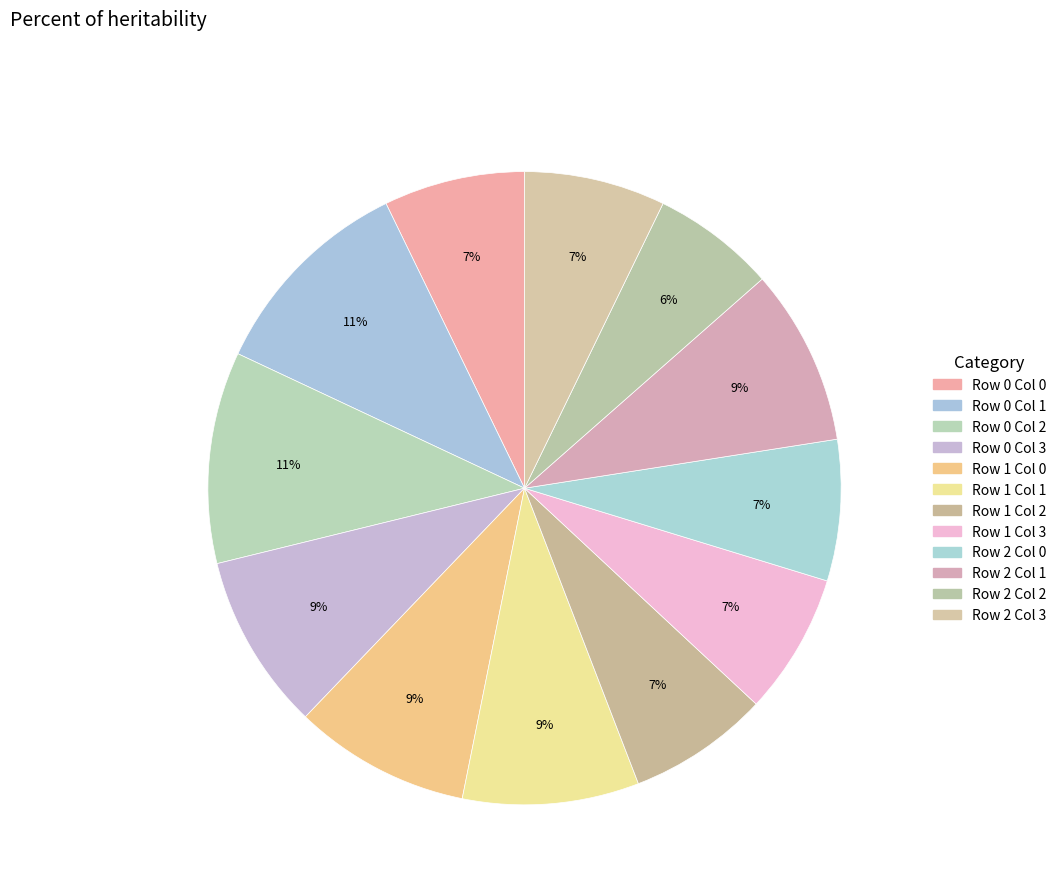

Is there a majority slice in this chart?

No